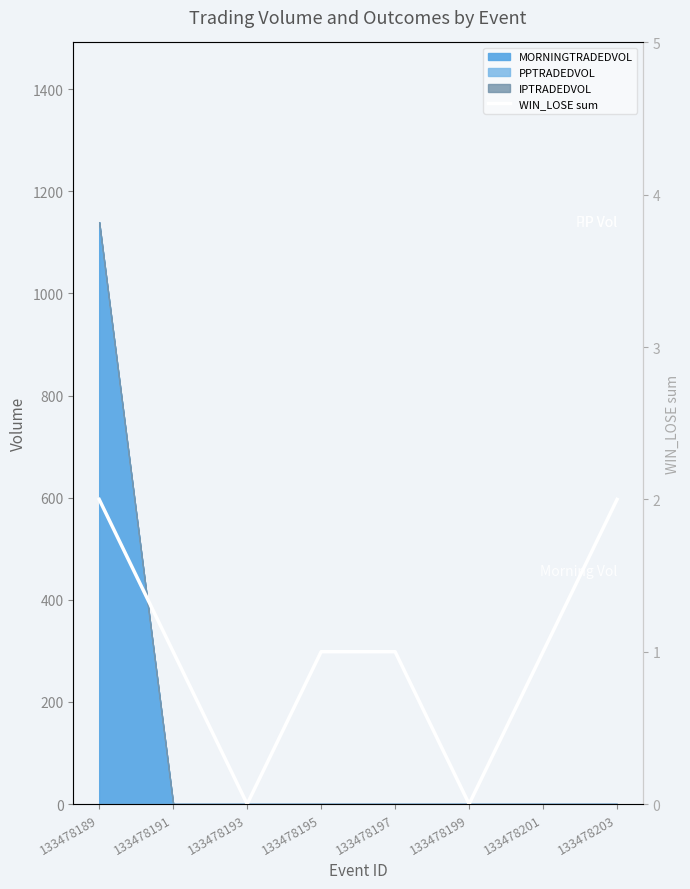

List the labels in order of value, largest first.

133478189, 133478203, 133478191, 133478195, 133478197, 133478201, 133478193, 133478199